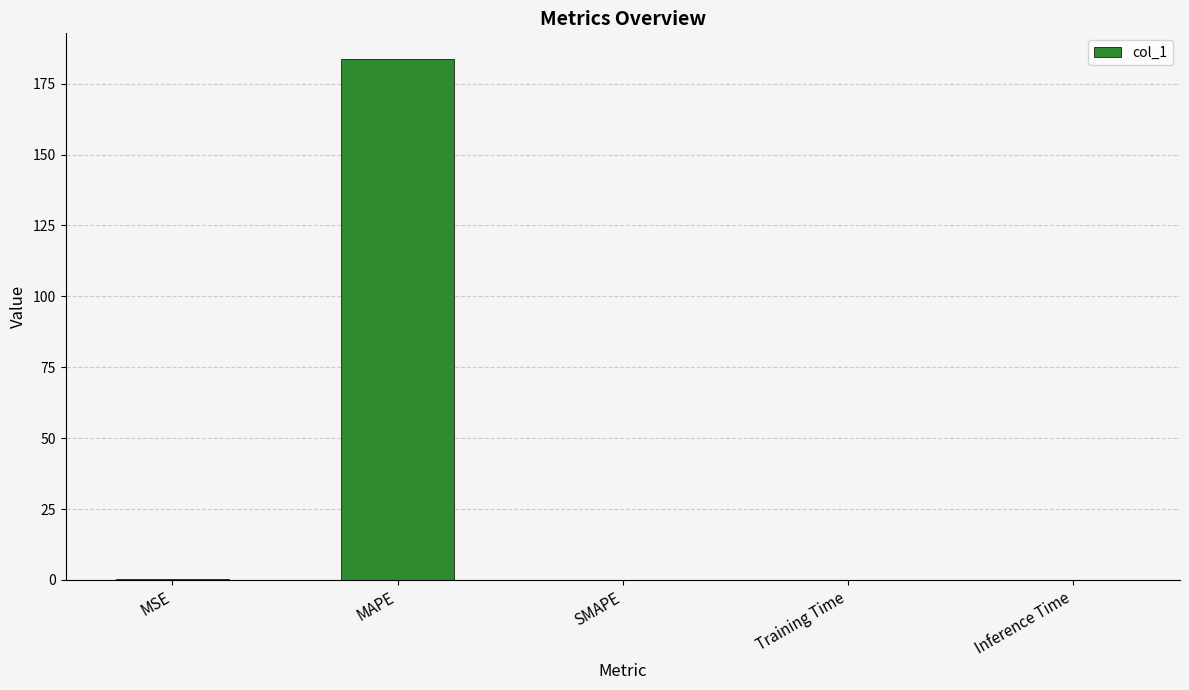

What is the maximum value shown in the chart?

183.5